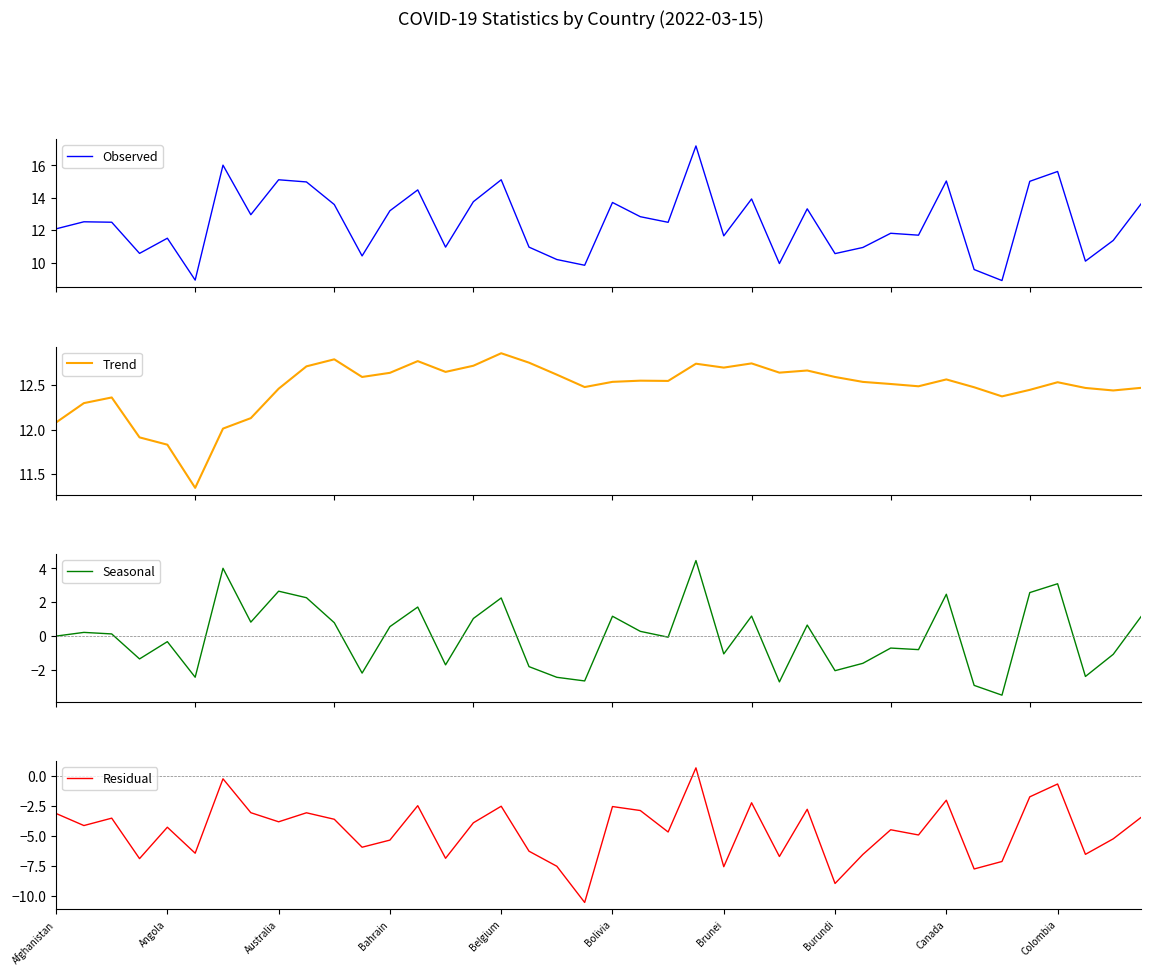

Is it true that Residual equals -6.7 at 26?

True